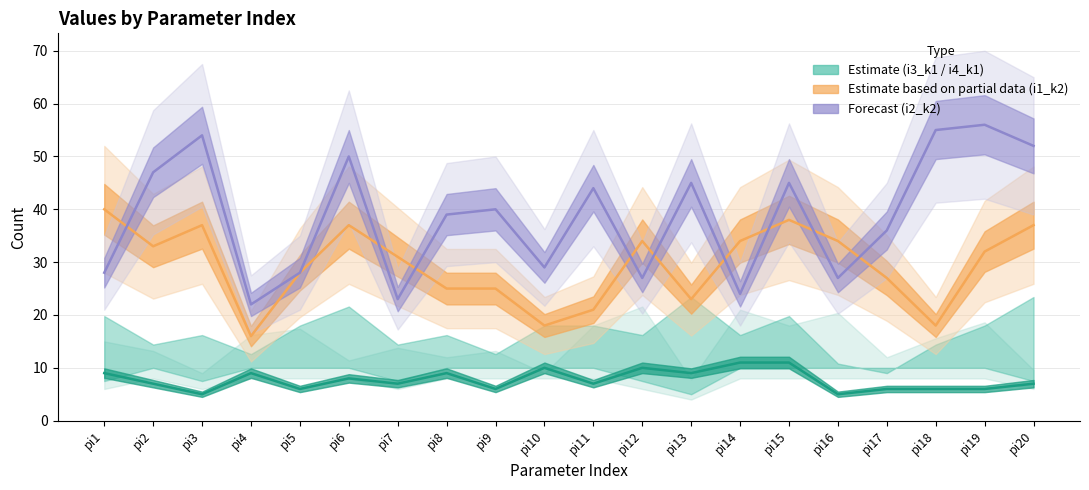

Reading left to right, list all the values displayed in this chart.

i3_k1 line: pi1=9	pi2=7	pi3=5	pi4=9	pi5=6	pi6=8	pi7=7	pi8=9	pi9=6	pi10=10	pi11=7	pi12=10	pi13=9	pi14=11	pi15=11	pi16=5	pi17=6	pi18=6	pi19=6	pi20=7
i1_k2 line: pi1=40	pi2=33	pi3=37	pi4=16	pi5=28	pi6=37	pi7=31	pi8=25	pi9=25	pi10=18	pi11=21	pi12=34	pi13=23	pi14=34	pi15=38	pi16=34	pi17=27	pi18=18	pi19=32	pi20=37
i2_k2 line: pi1=28	pi2=47	pi3=54	pi4=22	pi5=28	pi6=50	pi7=23	pi8=39	pi9=40	pi10=29	pi11=44	pi12=27	pi13=45	pi14=24	pi15=45	pi16=27	pi17=36	pi18=55	pi19=56	pi20=52